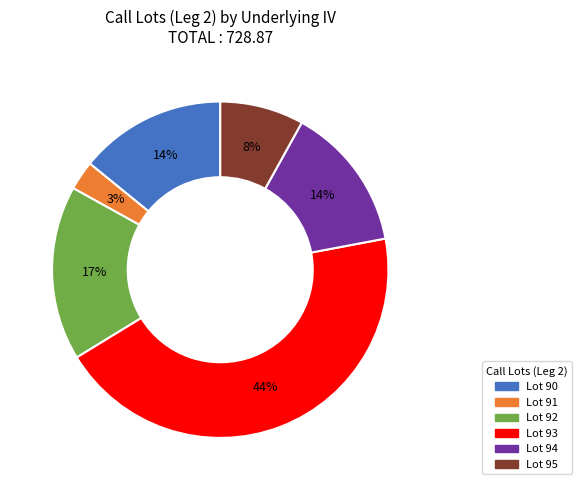

Does any single category account for the majority?

No